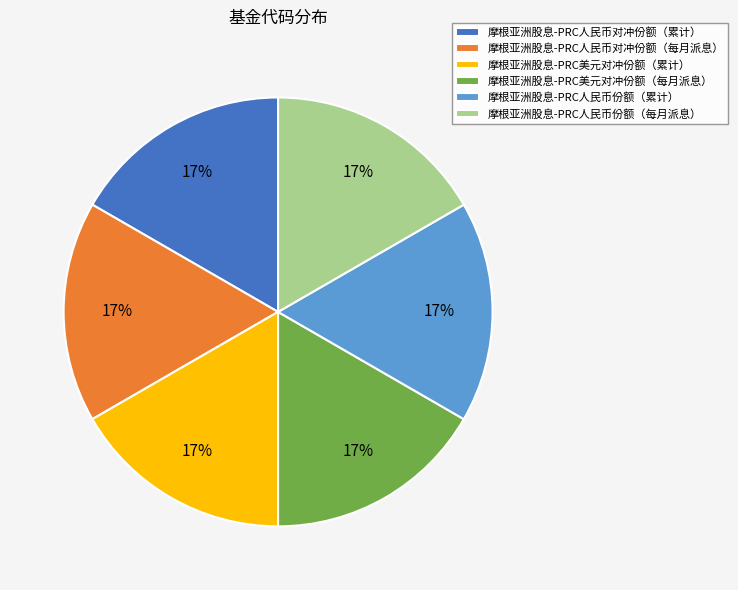

What percentage is the 摩根亚洲股息-PRC美元对冲份额（累计） slice, to the nearest percent?

17%